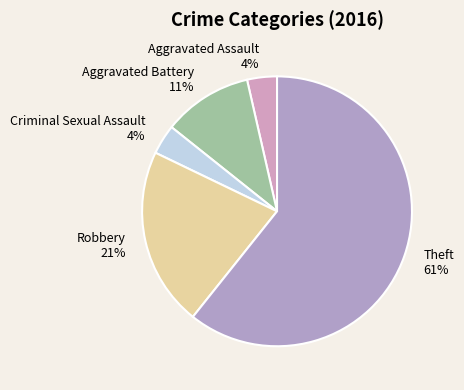

What percentage is the Criminal Sexual Assault slice, to the nearest percent?

4%